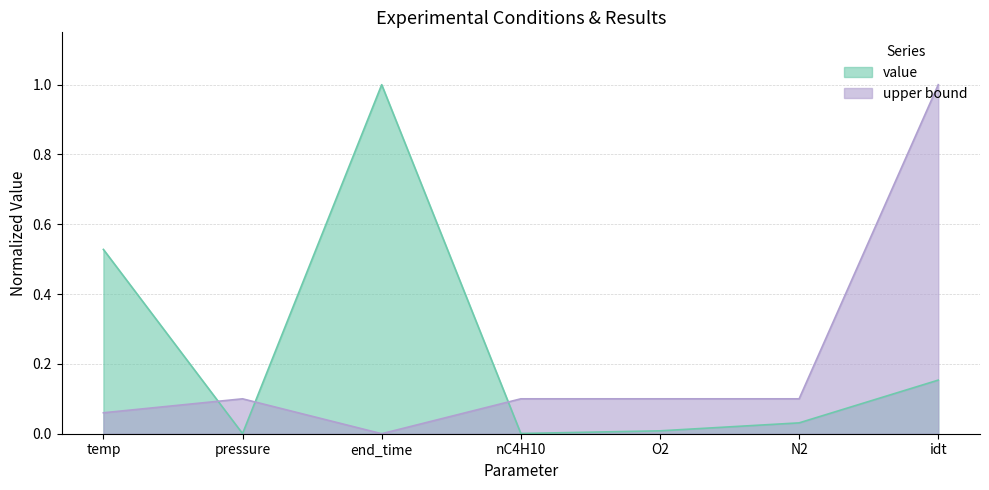

What is the difference between the value values at end_time and O2?

1.0